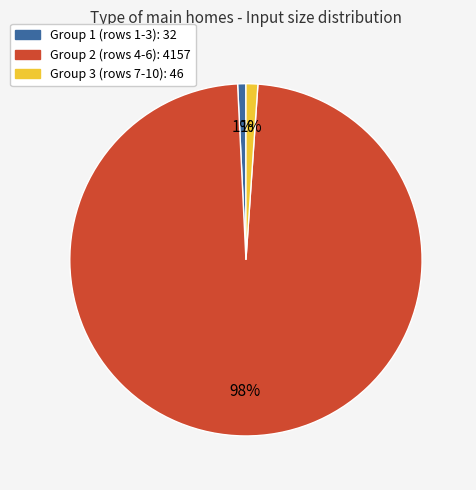

To the nearest percent, what is the difference between the largest and smallest slice percentages?

97%